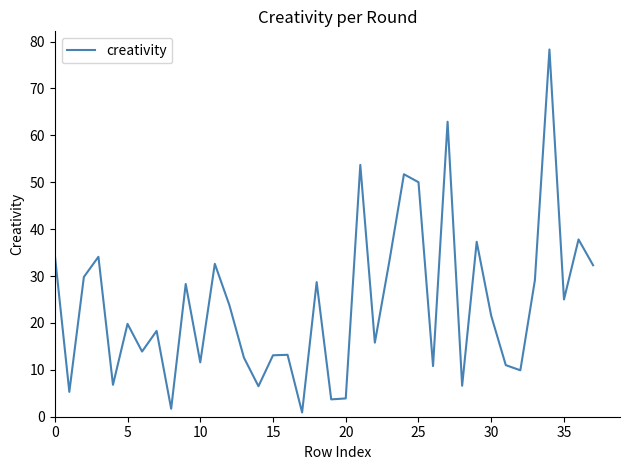

Does the chart have visible grid lines?

No